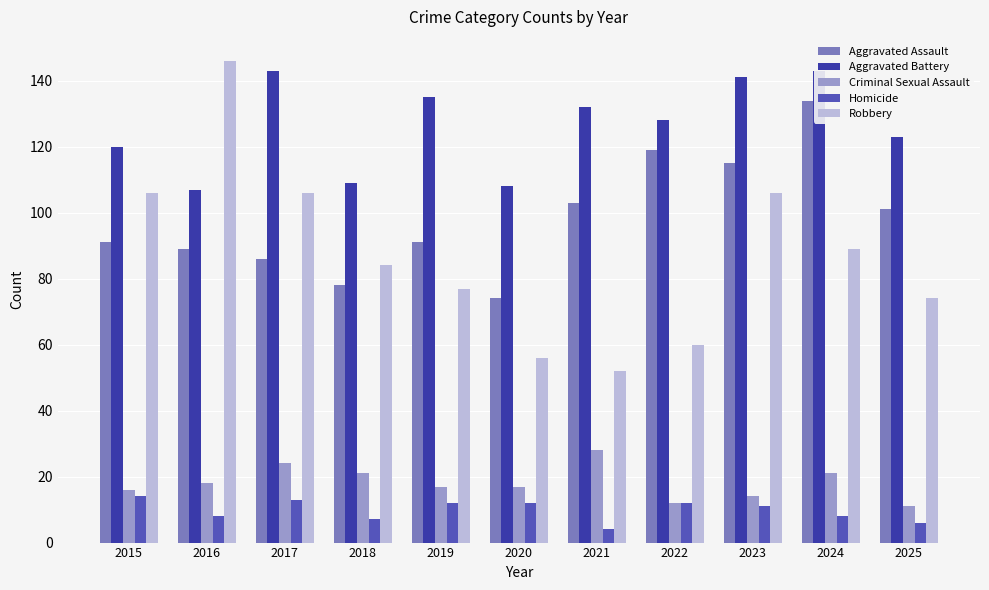

Which category has the lowest value across all series?

2021